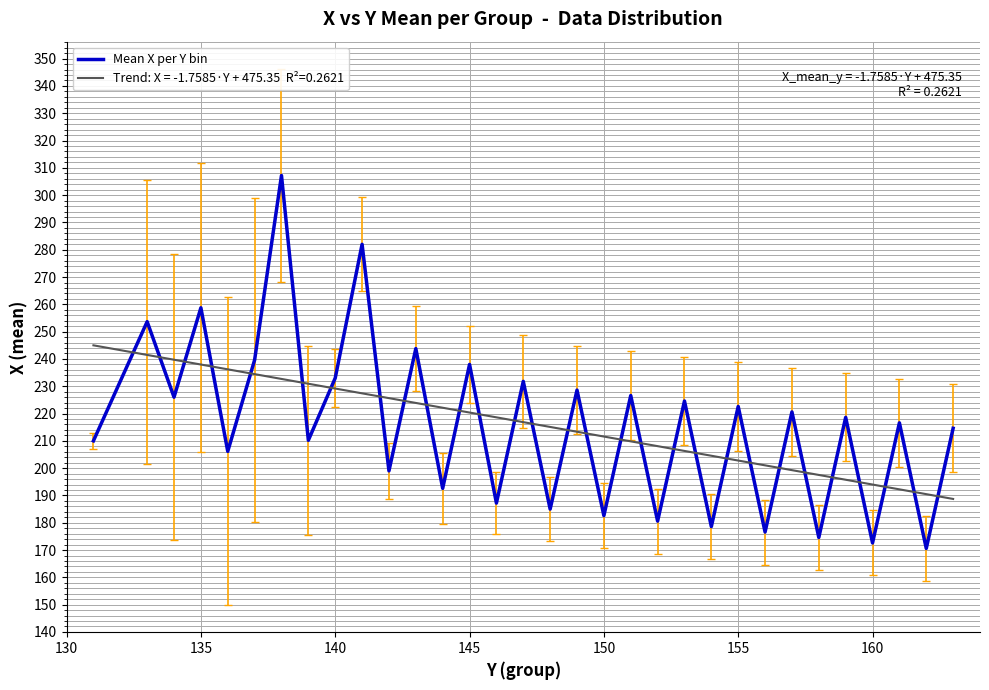

Reading left to right, what are all the values shown in this chart?

210.0	253.7	226.0	258.8	206.1	239.6	307.2	210.2	233.0	282.0	199.0	243.8	192.6	238.0	187.2	231.8	185.0	228.6	182.6	226.6	180.6	224.6	178.6	222.6	176.6	220.6	174.6	218.6	172.6	216.6	170.6	214.6